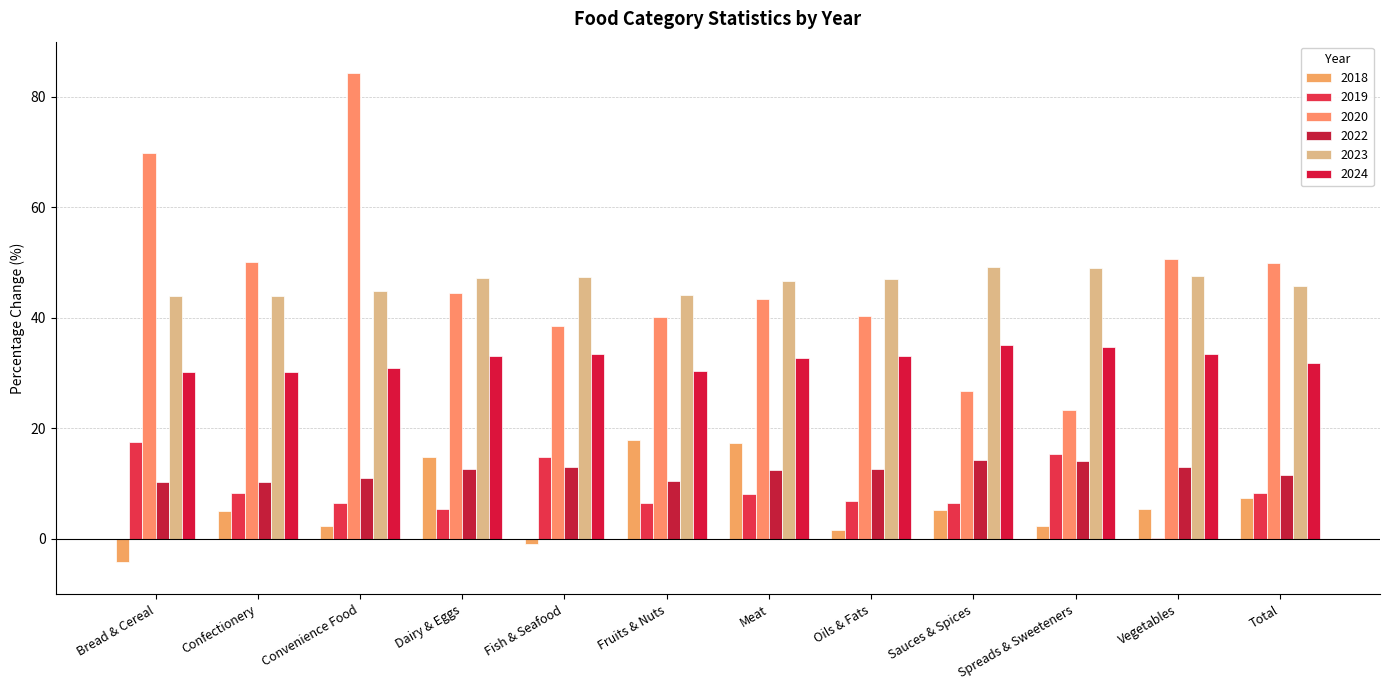

What is the sum of all 2020 values?

561.7